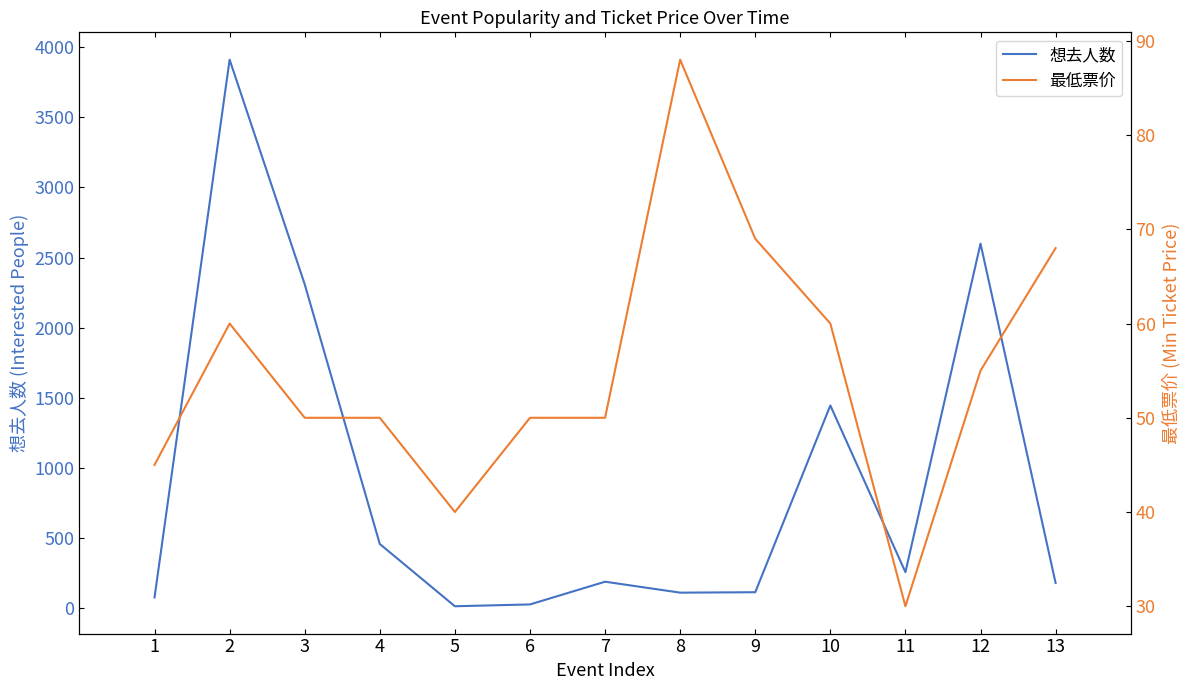

Where is the first local maximum for 想去人数?

2